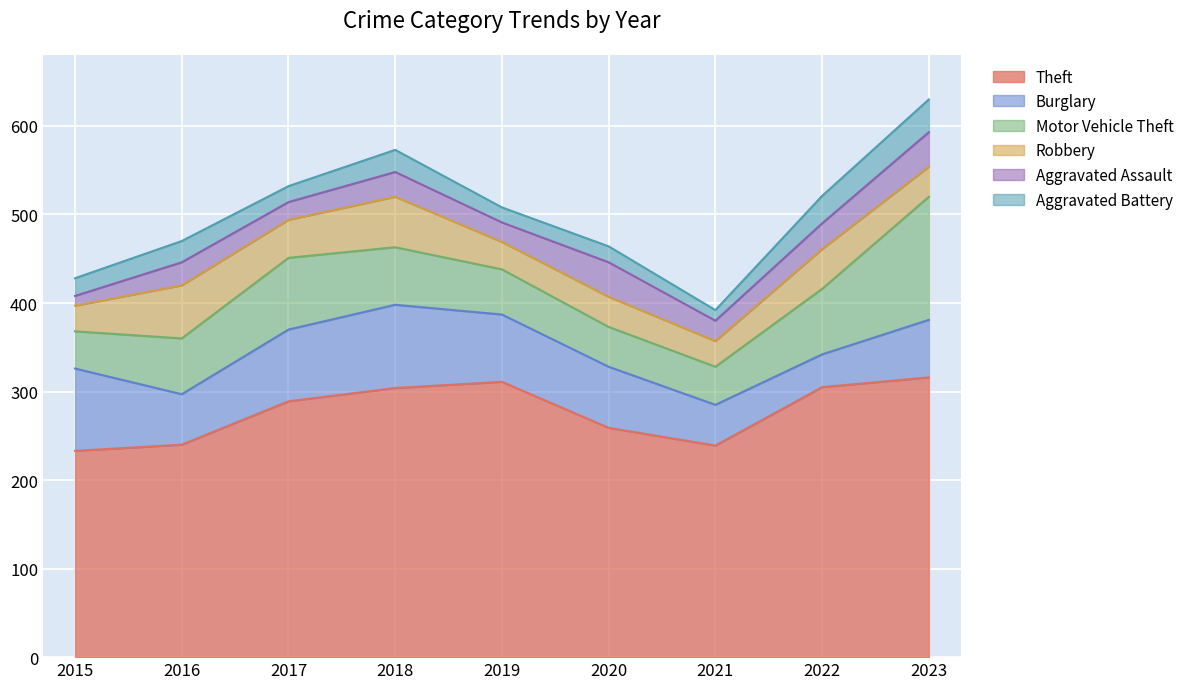

What is the total value across all series at 2016?

470